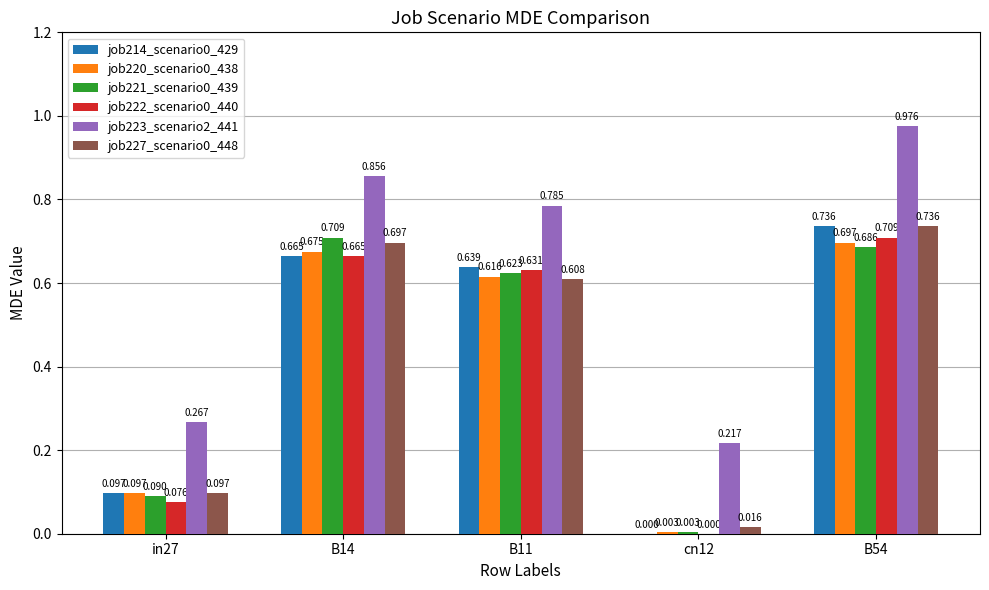

Reading left to right, extract all data points from this chart.

job214_scenario0_429: 0.1	0.7	0.6	0.0	0.7
job220_scenario0_438: 0.1	0.7	0.6	0.0	0.7
job221_scenario0_439: 0.1	0.7	0.6	0.0	0.7
job222_scenario0_440: 0.1	0.7	0.6	0.0	0.7
job223_scenario2_441: 0.3	0.9	0.8	0.2	1.0
job227_scenario0_448: 0.1	0.7	0.6	0.0	0.7